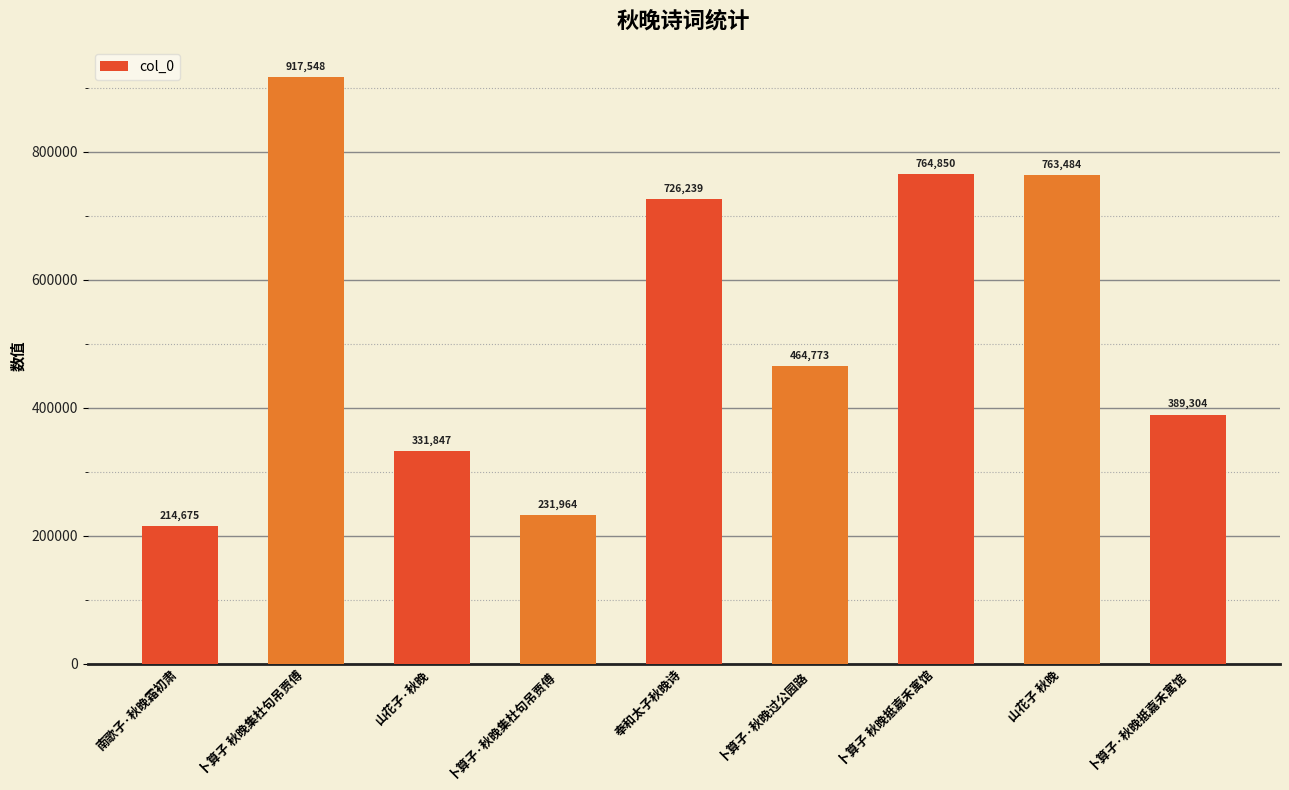

Which category has the highest value across all series?

卜算子 秋晚集杜句吊贾傅